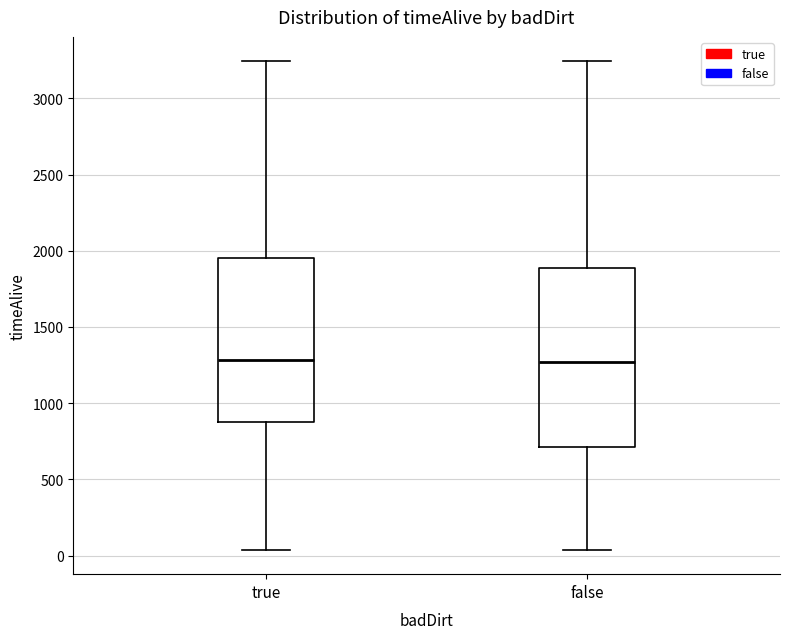

Reading left to right, read every box against the y-axis: the position of its median line, the range the box covers, and the ends of its whiskers. The values are not printed on the chart, so give them approximately, as read against the axis.

true: median 1300, box 900 to 1950, whiskers 50 to 3250
false: median 1250, box 700 to 1900, whiskers 50 to 3250